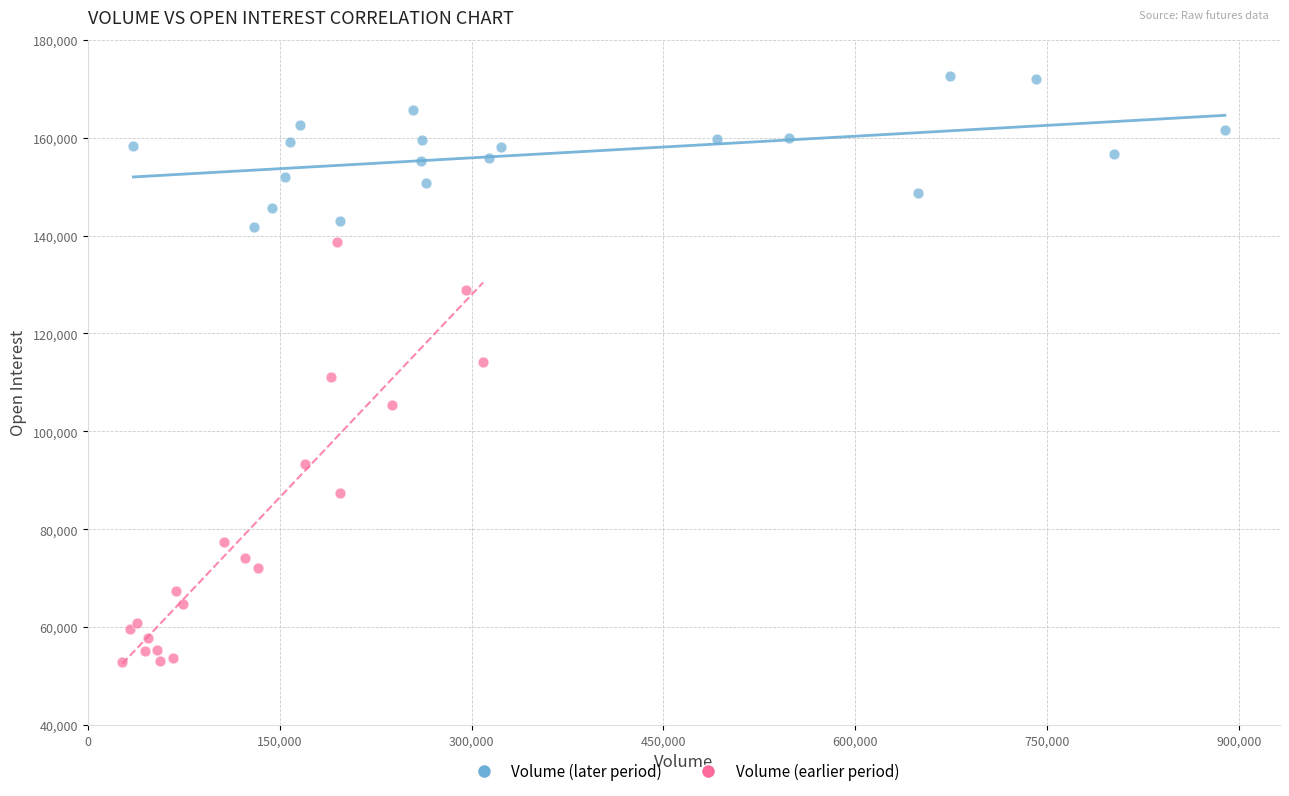

Which series reaches the minimum Y coordinate?

Volume (earlier period)